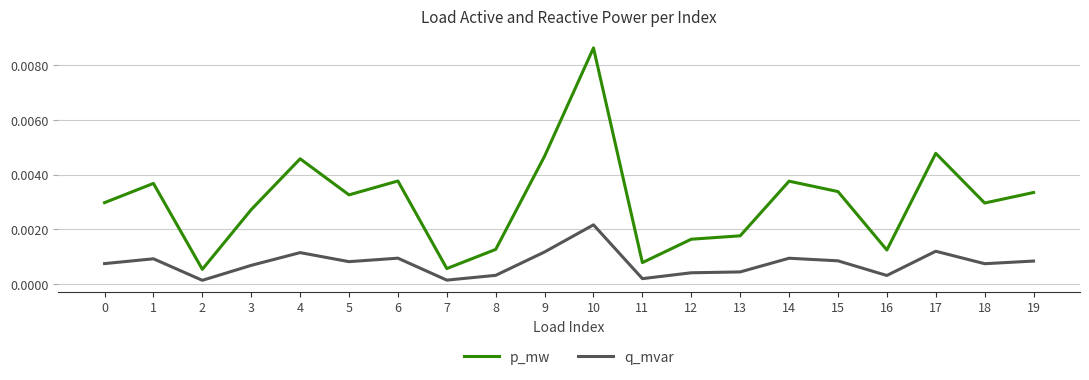

How many series are shown in this chart?

2